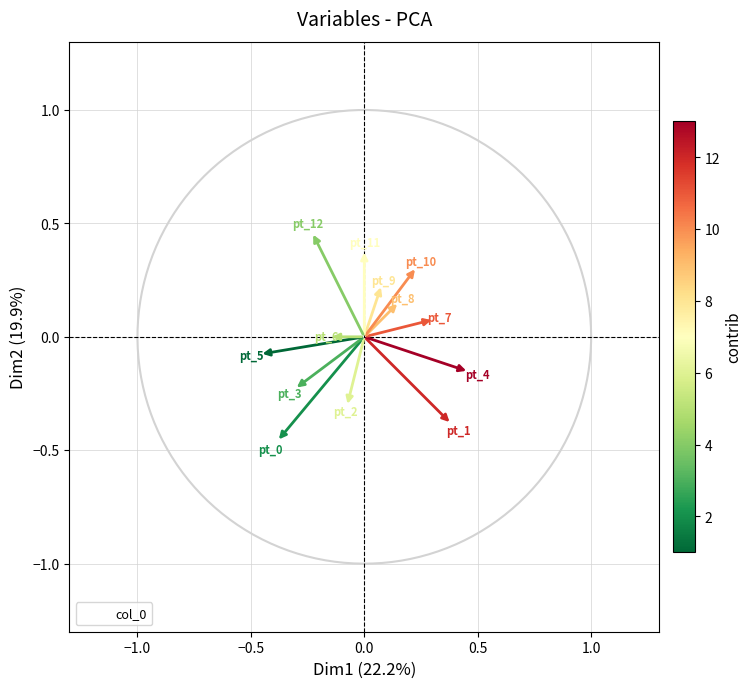

What is the range of Y values (max minus min)?

0.9